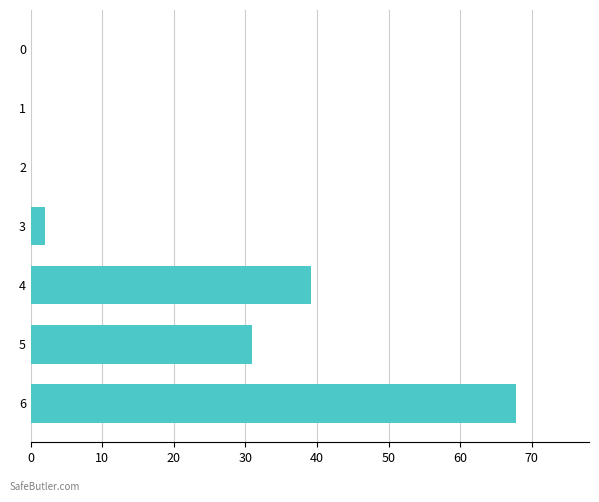

What is the change in value from 2 to 3?

+1.9